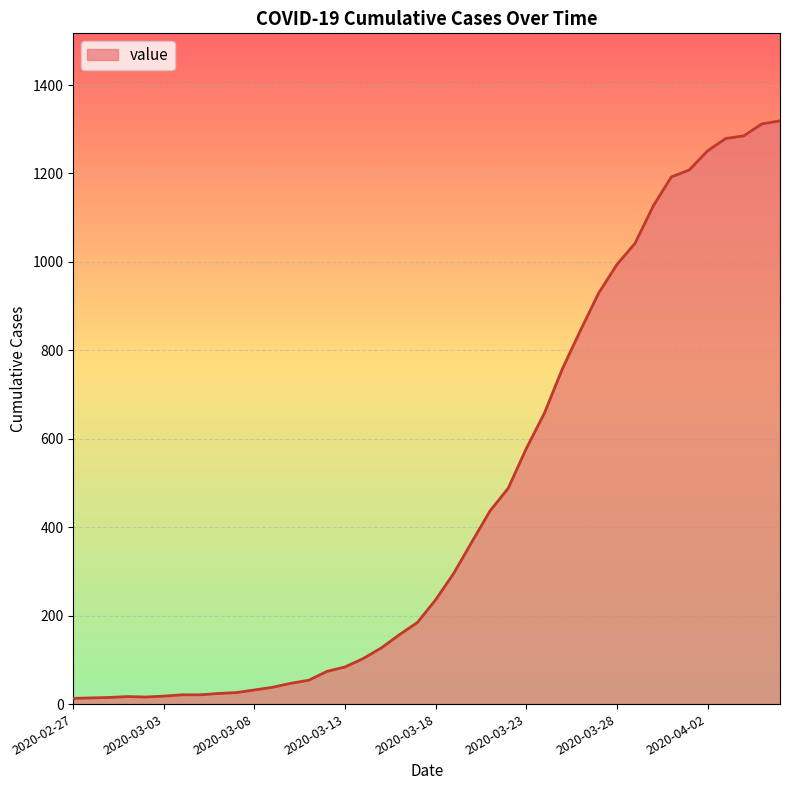

What is the maximum value shown in the chart?

1319